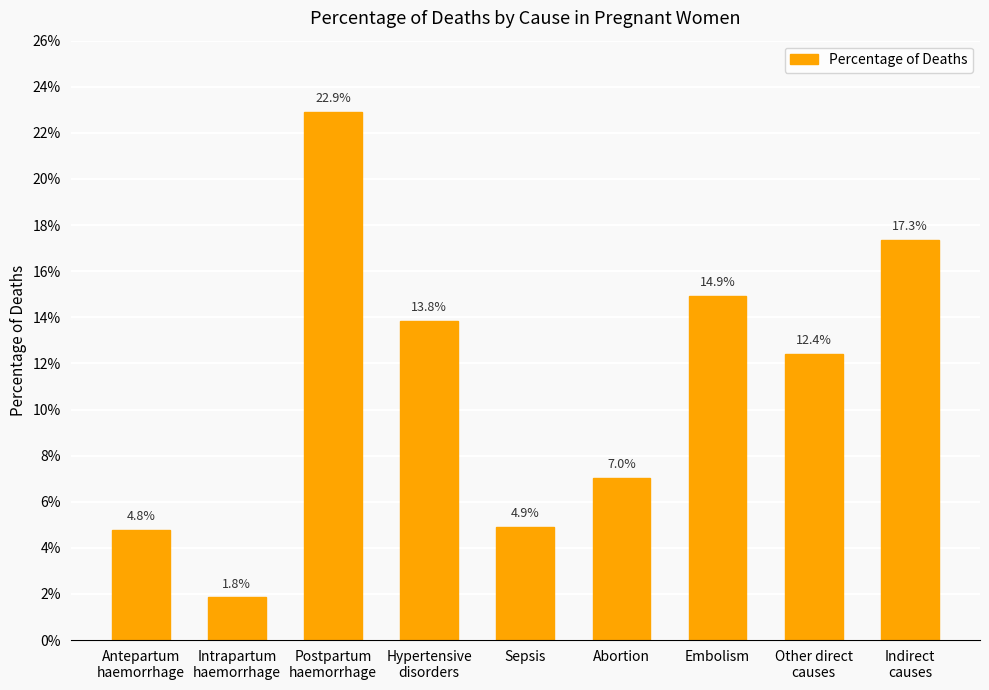

What is the label of the 5th bar from the right?

Sepsis